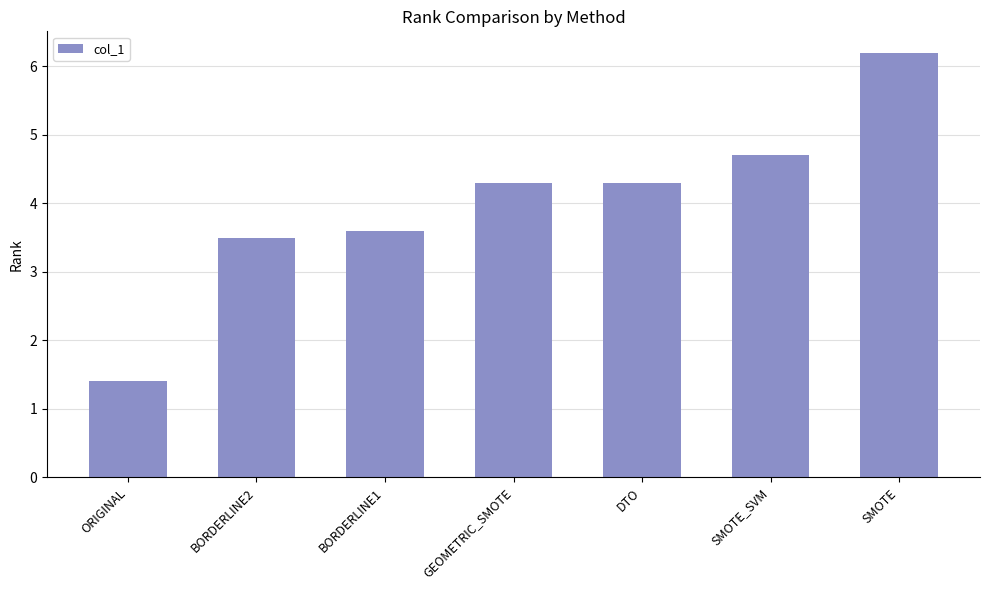

Which has a higher value, SMOTE_SVM or BORDERLINE1?

SMOTE_SVM